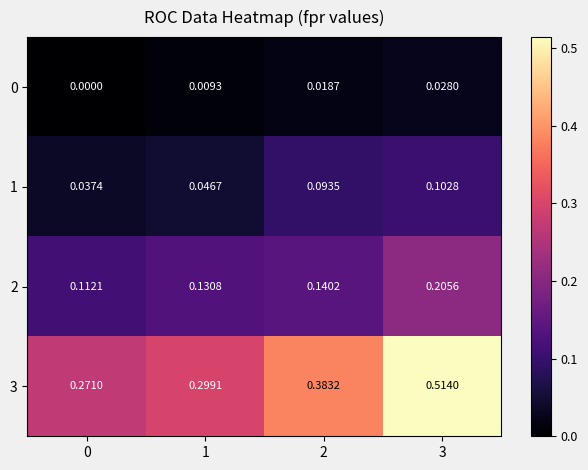

Which series changed the most between 1 and 3?

3